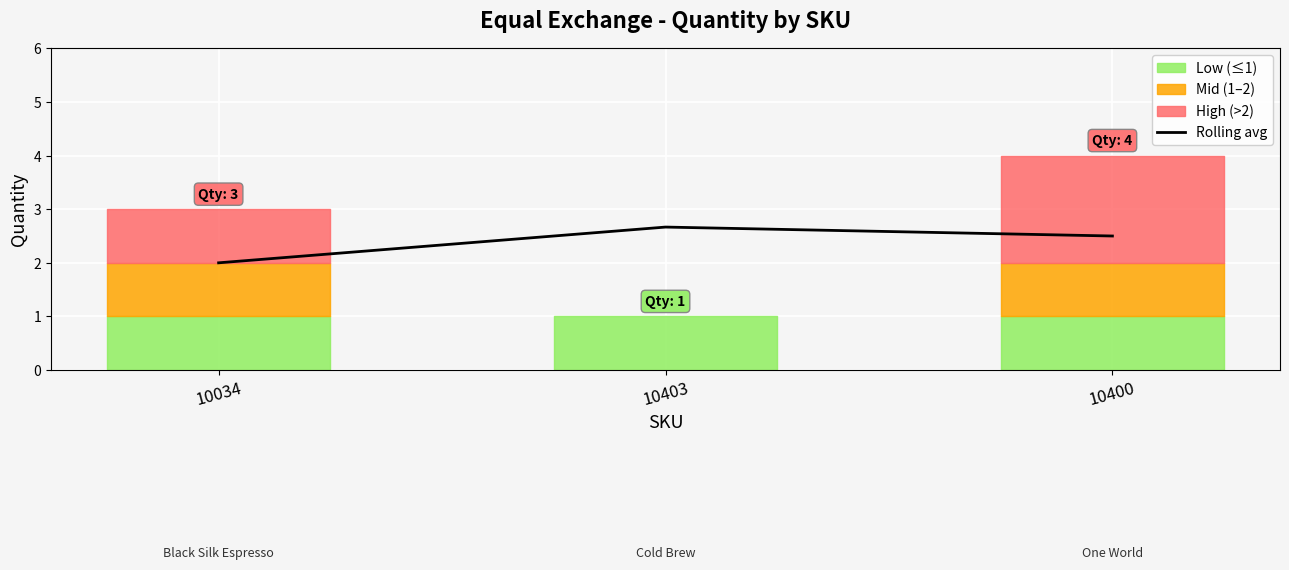

What is the sum of all values?

7.2